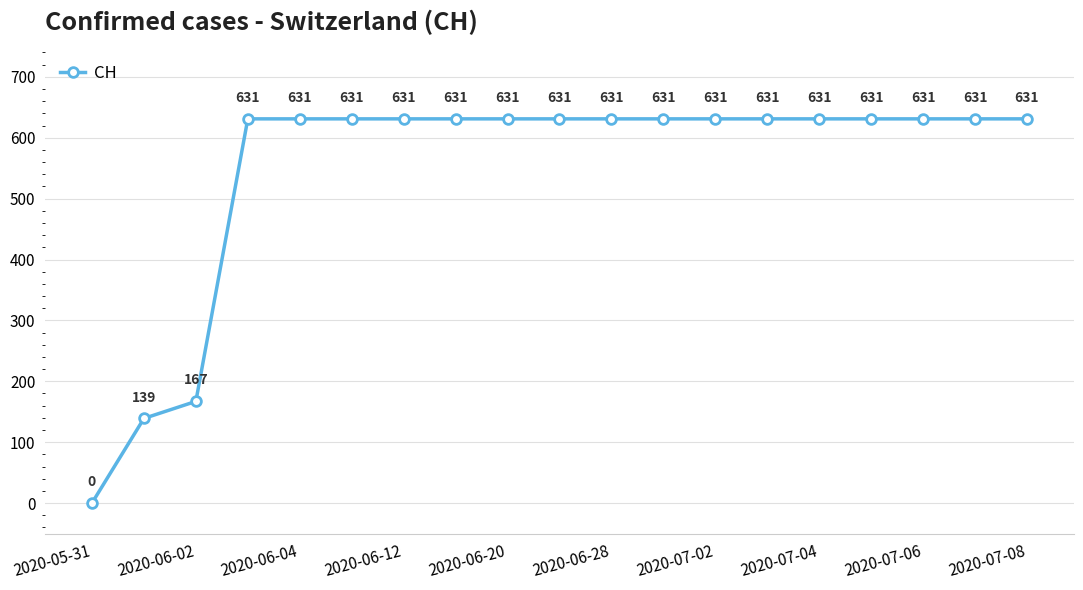

What is the maximum value shown in the chart?

631